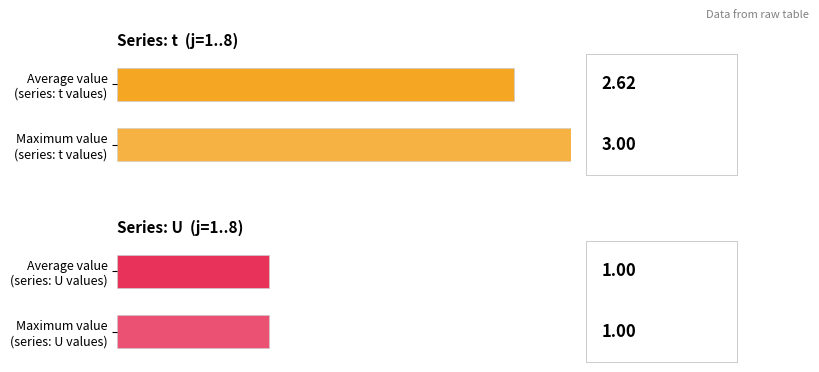

Is the value of U at 8 greater than the value of t at 7?

No